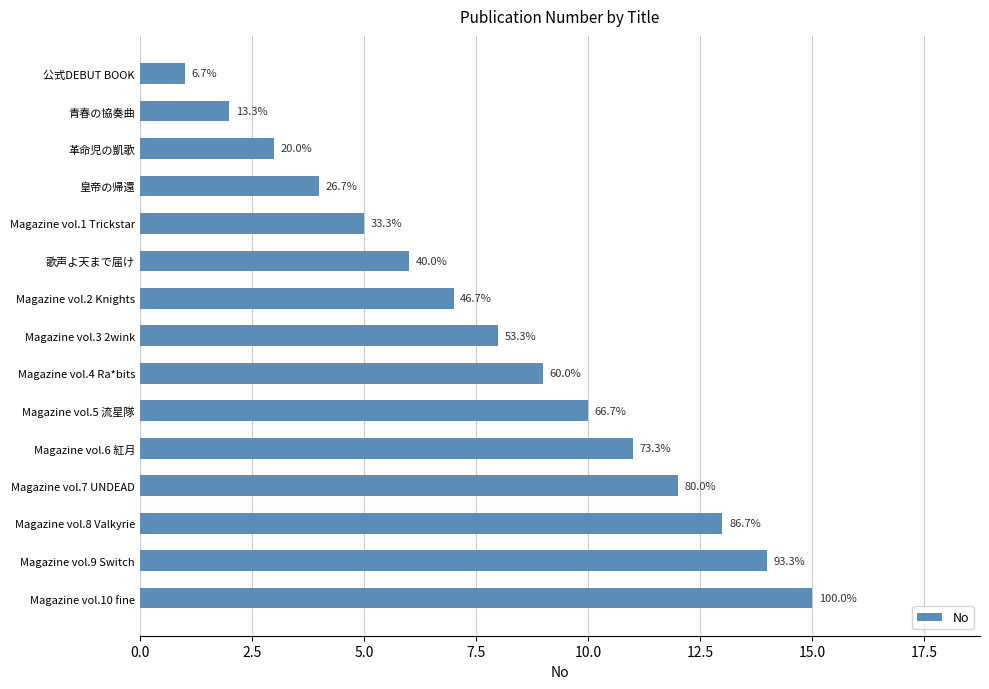

Does the chart contain any negative values?

No